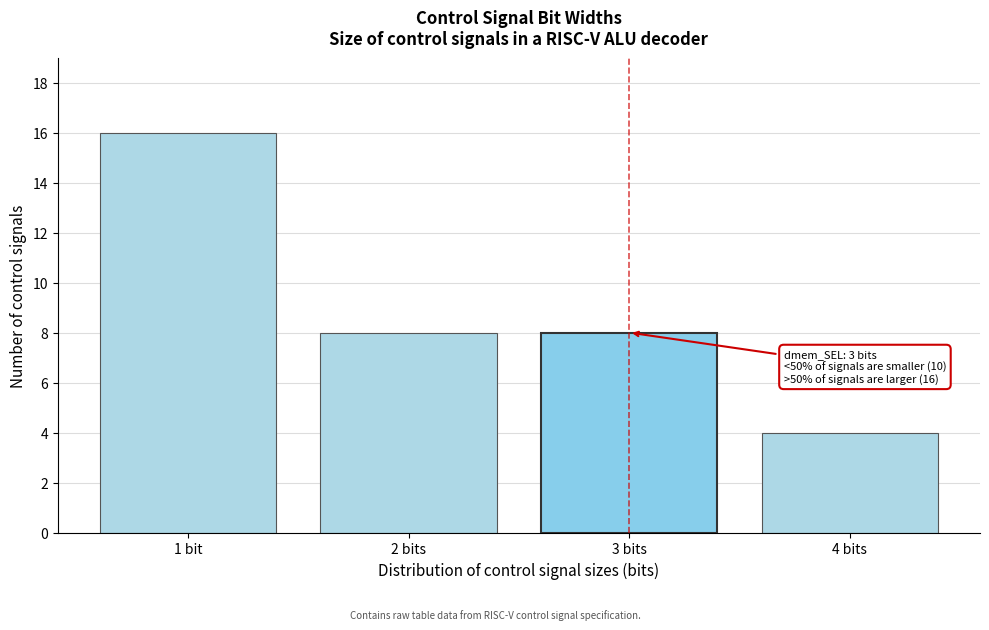

Reading right to left, extract all data points from this chart.

4 bits=4	3 bits=8	2 bits=8	1 bit=16